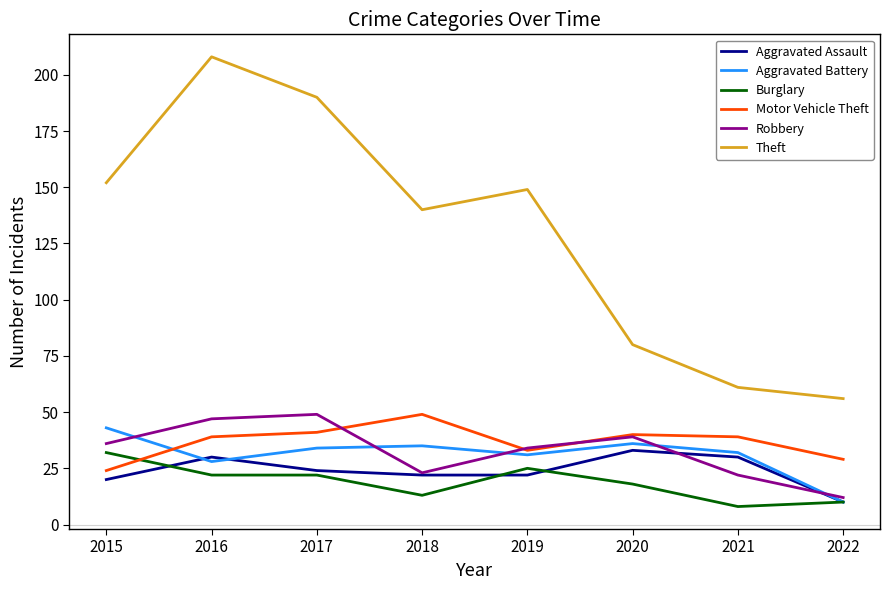

What is the total value across all series at 2015?

307